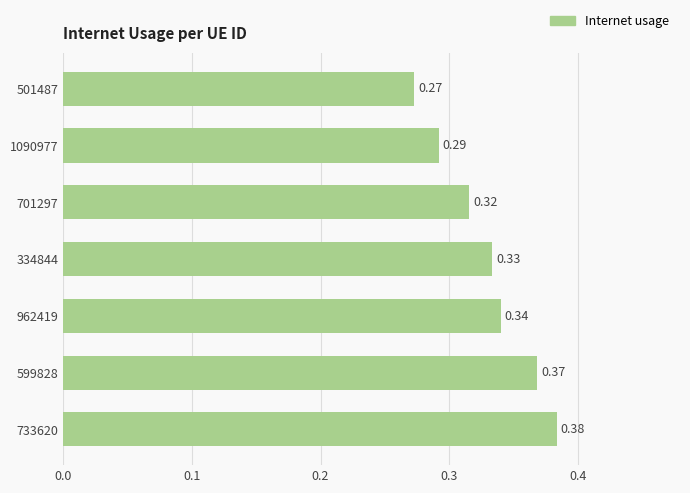

What is the sum of all values?

2.3